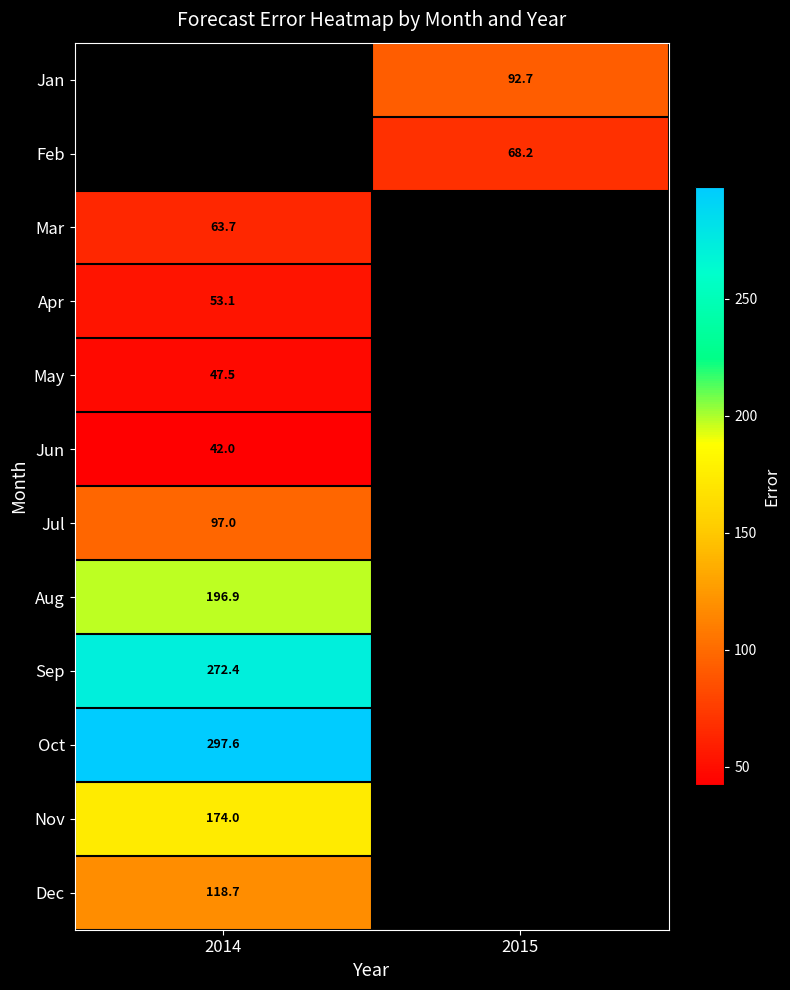

How many series are shown in this chart?

12